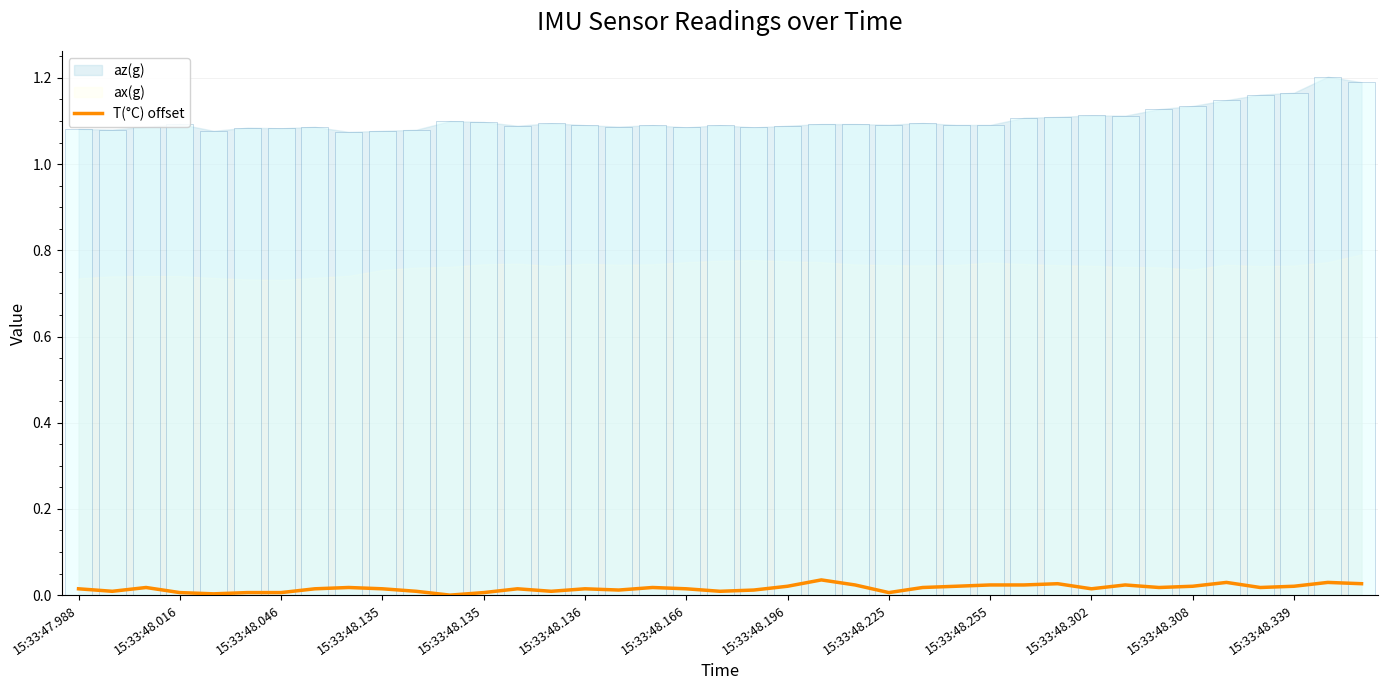

Is it true that the value at 15:33:48.046 is 0.0?

False